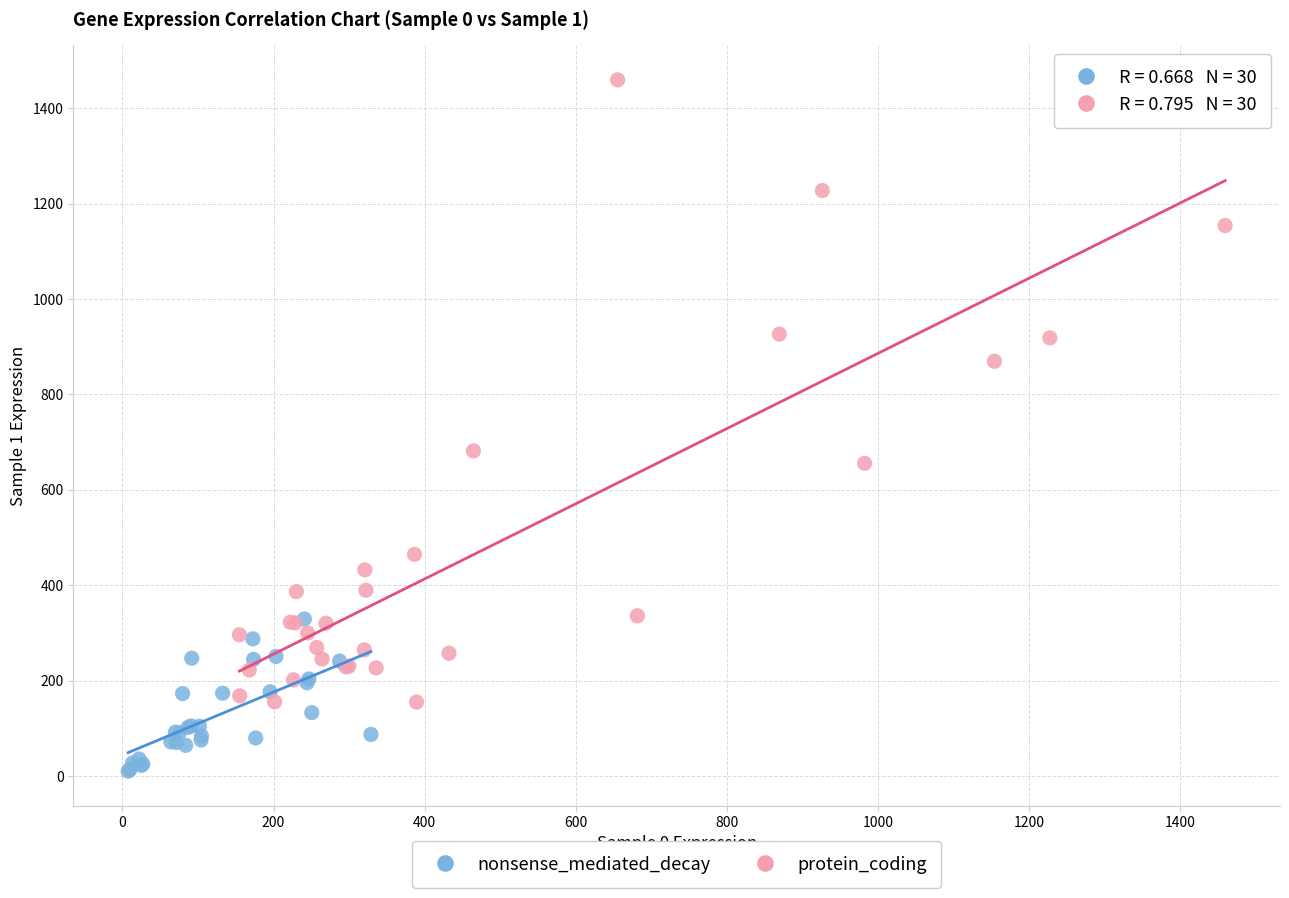

Which series reaches the minimum Y coordinate?

nonsense_mediated_decay